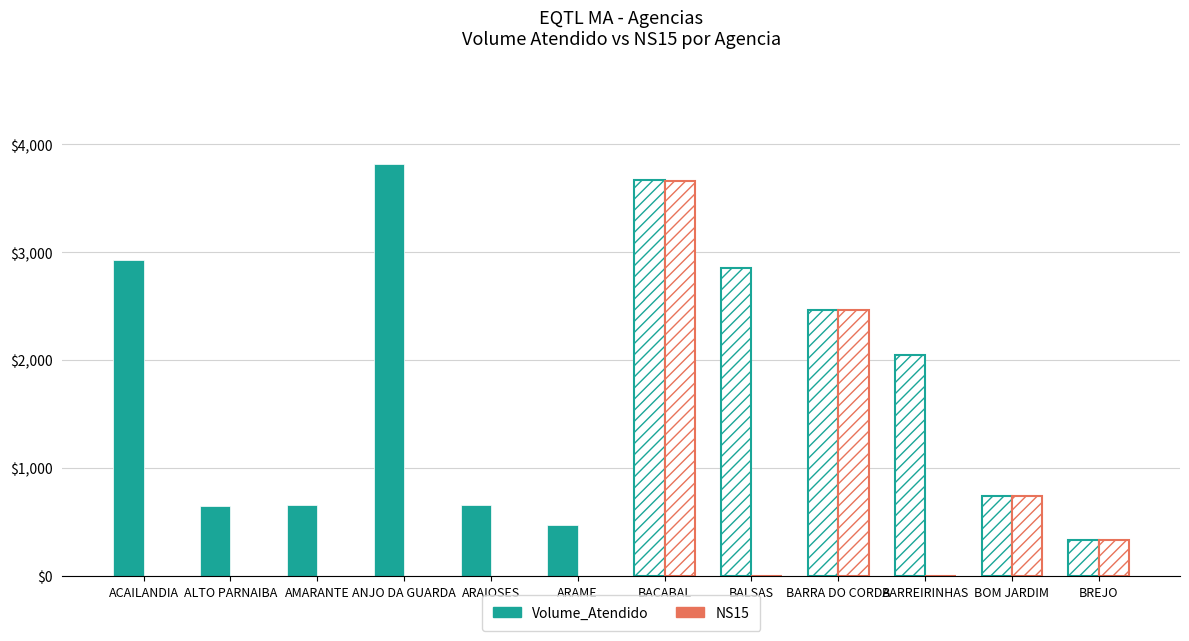

Reading left to right, transcribe all the data shown in this chart.

Volume_Atendido: ACAILANDIA=2930	ALTO PARNAIBA=653	AMARANTE=658	ANJO DA GUARDA=3820	ARAIOSES=656	ARAME=477	BACABAL=3669	BALSAS=2850	BARRA DO CORDA=2461	BARREIRINHAS=2051	BOM JARDIM=743	BREJO=339
NS15: ACAILANDIA=0	ALTO PARNAIBA=0	AMARANTE=0	ANJO DA GUARDA=0	ARAIOSES=0	ARAME=0	BACABAL=3663	BALSAS=0	BARRA DO CORDA=2461	BARREIRINHAS=0	BOM JARDIM=743	BREJO=338